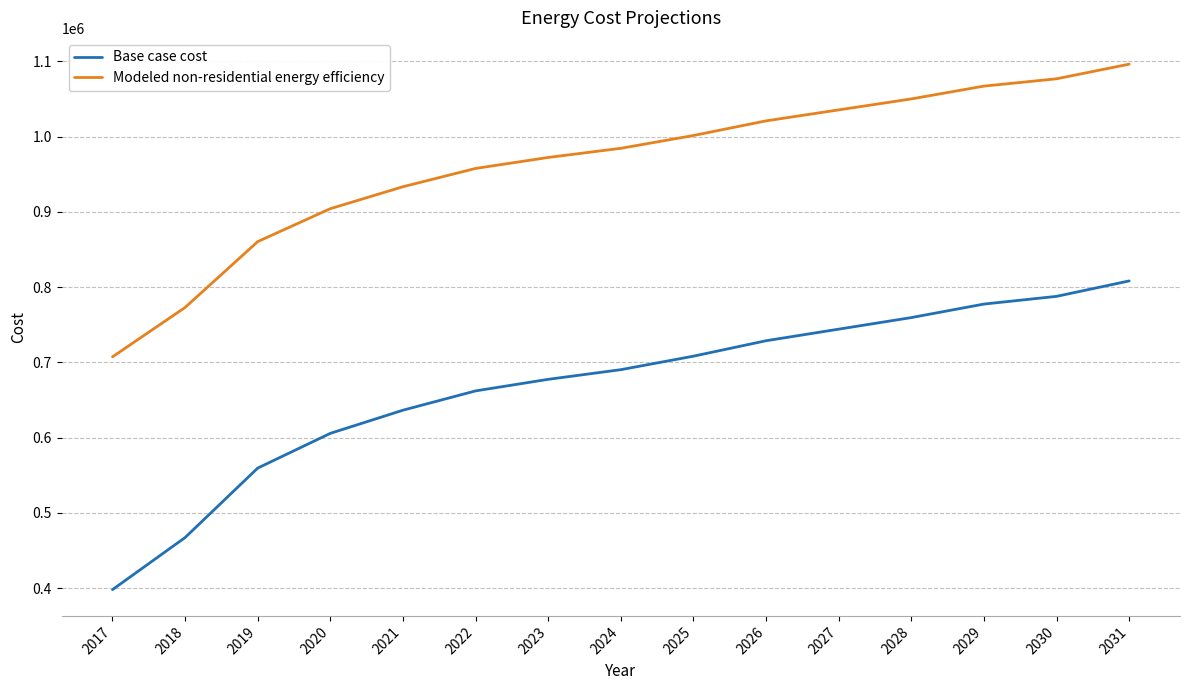

What is the spread (max minus min) of values at 2027?

291266.0